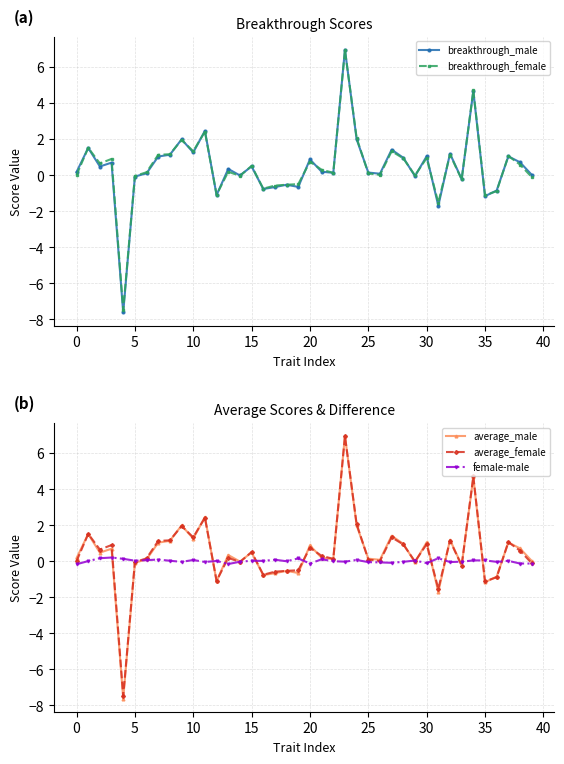

Reading right to left, list all the values displayed in this chart.

breakthrough_male: 0.0	0.7	1.0	-0.9	-1.2	4.7	-0.2	1.2	-1.7	1.0	-0.1	1.0	1.4	0.1	0.1	2.0	7.0	0.1	0.2	0.9	-0.7	-0.5	-0.7	-0.8	0.5	-0.0	0.3	-1.1	2.5	1.3	2.0	1.1	1.0	0.1	-0.1	-7.6	0.7	0.5	1.5	0.2
breakthrough_female: -0.1	0.6	1.1	-0.9	-1.1	4.7	-0.2	1.1	-1.5	0.9	-0.0	0.9	1.3	0.0	0.1	2.1	6.9	0.1	0.3	0.7	-0.5	-0.5	-0.6	-0.7	0.5	-0.0	0.2	-1.1	2.4	1.3	2.0	1.2	1.1	0.2	-0.0	-7.5	0.9	0.6	1.5	0.0
average_male: 0.0	0.7	1.0	-0.9	-1.2	4.7	-0.2	1.2	-1.7	1.0	-0.1	1.0	1.4	0.1	0.1	2.0	7.0	0.1	0.2	0.9	-0.7	-0.5	-0.7	-0.8	0.5	-0.0	0.3	-1.1	2.5	1.3	2.0	1.1	1.0	0.1	-0.1	-7.6	0.7	0.5	1.5	0.2
average_female: -0.1	0.6	1.1	-0.9	-1.1	4.7	-0.2	1.1	-1.5	0.9	-0.0	0.9	1.3	0.0	0.1	2.1	6.9	0.1	0.3	0.7	-0.5	-0.5	-0.6	-0.7	0.5	-0.0	0.2	-1.1	2.4	1.3	2.0	1.2	1.1	0.2	-0.0	-7.5	0.9	0.6	1.5	0.0
female-male: -0.1	-0.1	0.0	-0.0	0.0	0.0	-0.0	-0.0	0.2	-0.1	0.0	-0.0	-0.1	-0.1	-0.0	0.1	-0.0	0.0	0.1	-0.1	0.2	-0.0	0.1	0.0	0.0	-0.0	-0.2	0.0	-0.0	0.1	-0.0	0.0	0.1	0.1	0.0	0.1	0.2	0.2	0.0	-0.2